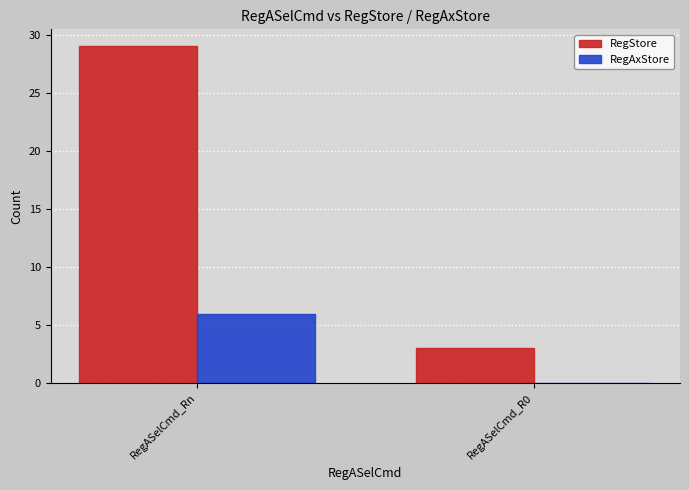

At which category does the chart reach its peak across all series?

RegASelCmd_Rn